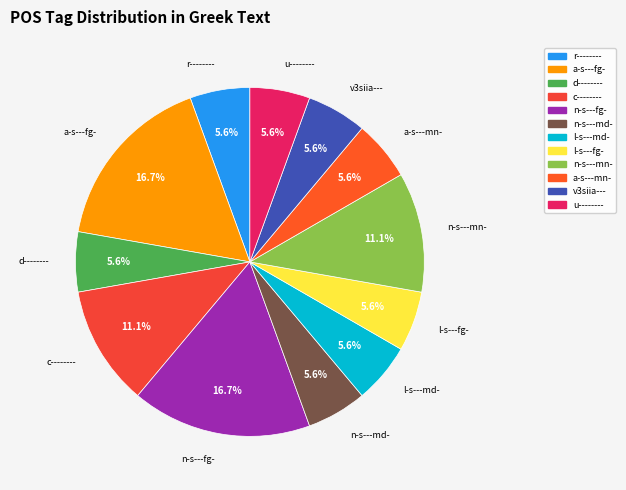

What is the ratio of the value at a-s---mn- to the value at l-s---md-?

1.0